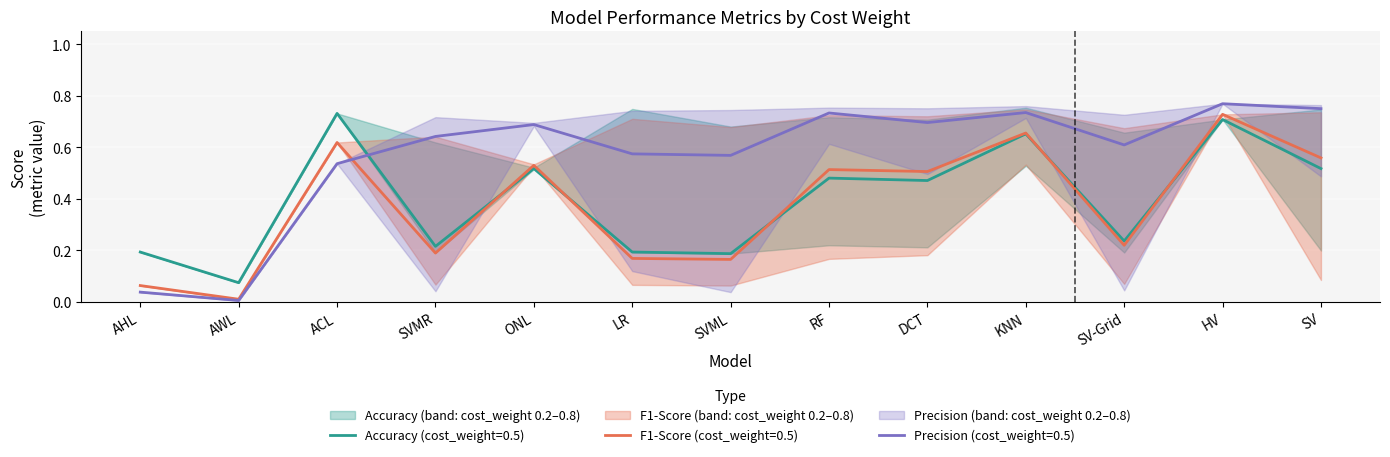

At which category does precision reach its first local valley?

AWL